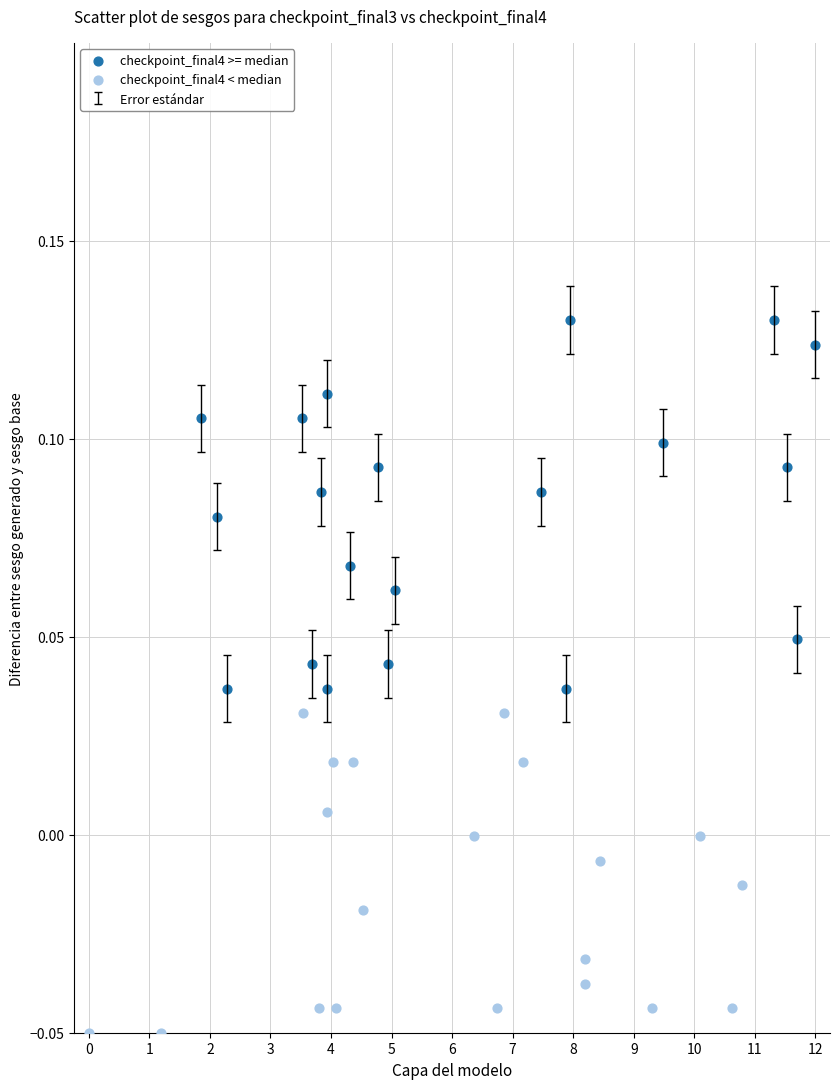

Which series contains the lowest Y value?

checkpoint_final4 < median